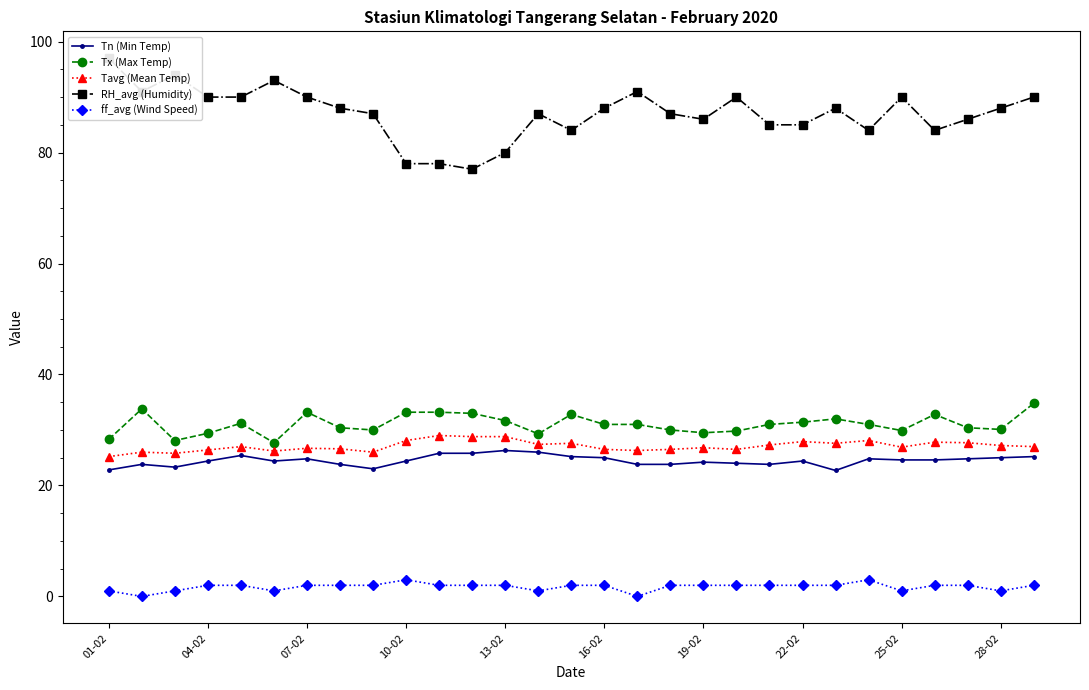

True or false: Tavg (Mean Temp) and RH_avg (Humidity) cross at least once.

False